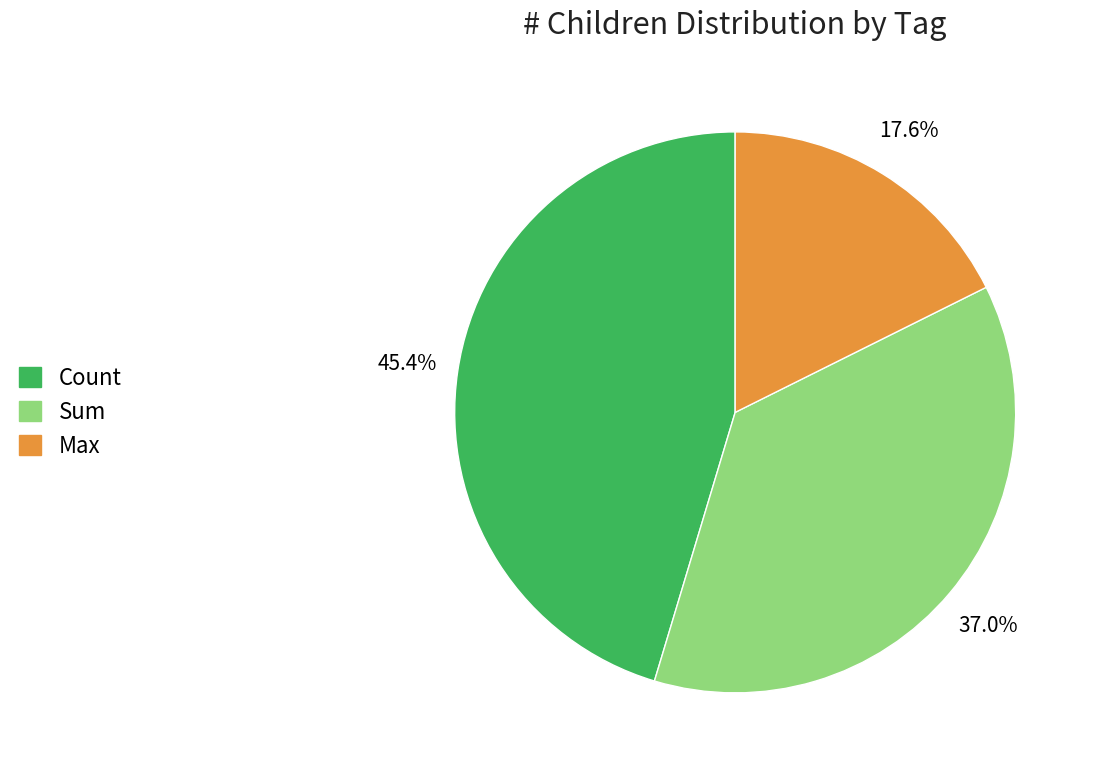

Is there any slice that represents more than half of the pie?

No